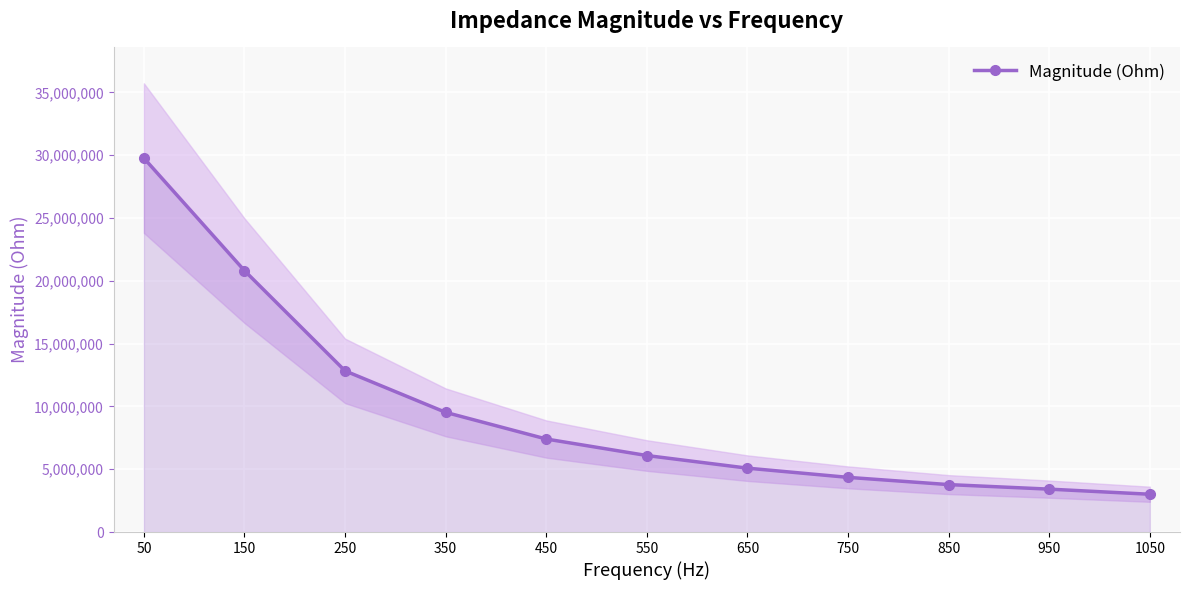

The value at 850 is 1195890.8. True or false?

False